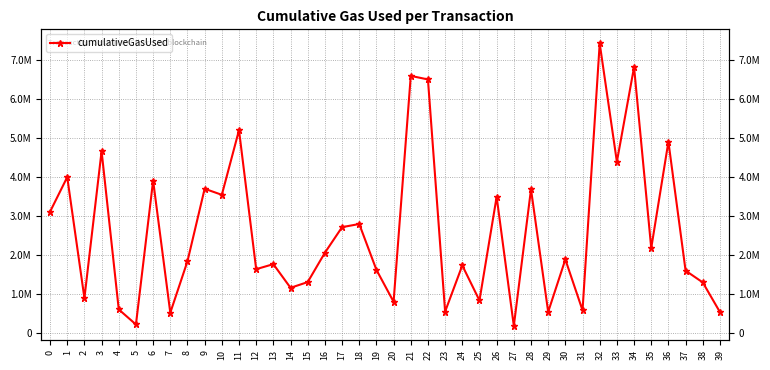

True or false: there are more than 1 points higher than both neighbors.

True